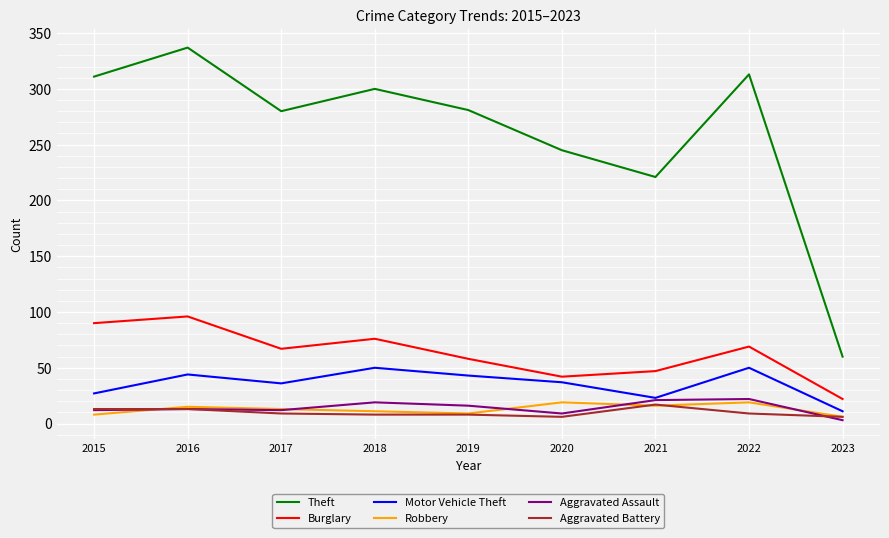

What is the difference between the maximum and minimum values in the Aggravated Battery series?

11